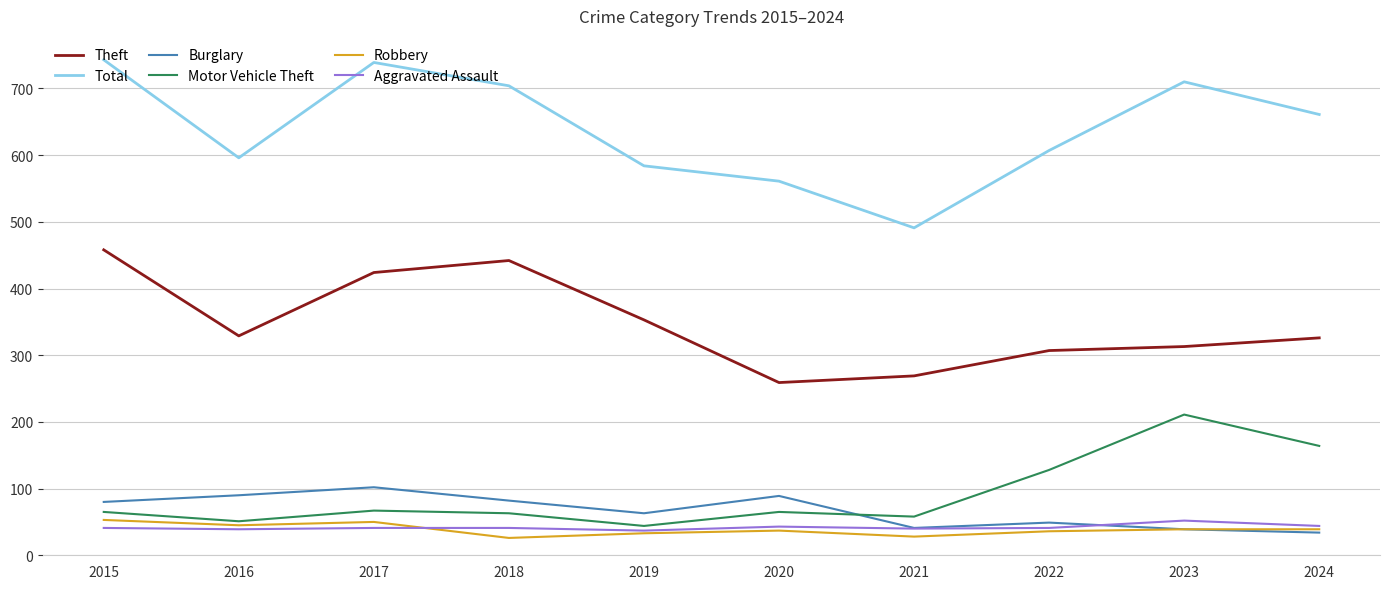

What is the maximum value shown in the chart?

743